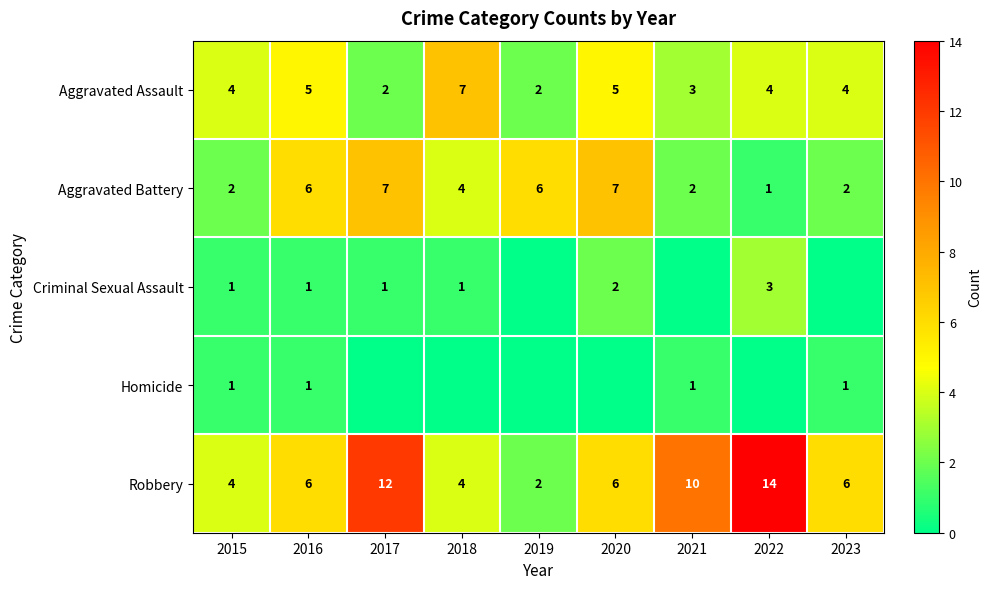

Which category has the highest value in the Robbery series?

2022